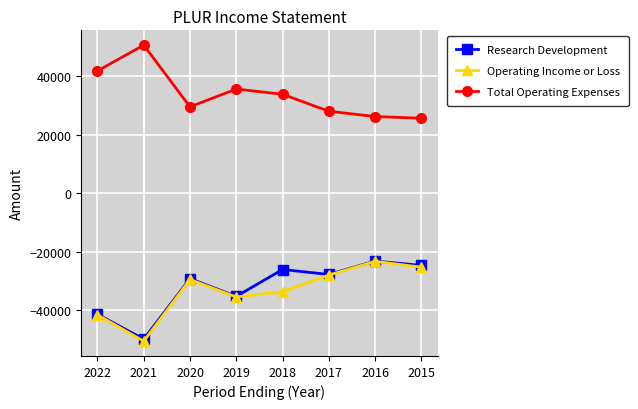

What is the spread (max minus min) of values at 2022?

83400